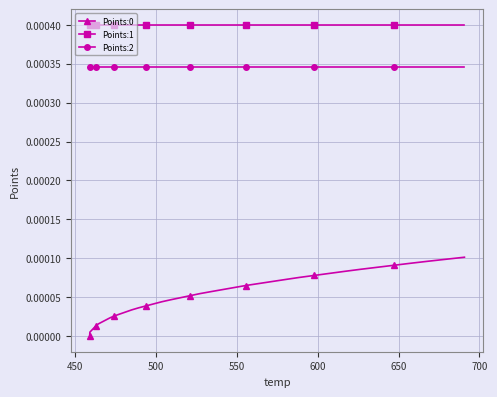

Reading left to right, list all the values displayed in this chart.

Points:0: 0.0	0.0	0.0	0.0	0.0	0.0	0.0	0.0	0.0	0.0	0.0	0.0	0.0	0.0	0.0	0.0	0.0	0.0	0.0	0.0	0.0	0.0	0.0	0.0	0.0	0.0	0.0	0.0	0.0	0.0	0.0	0.0	0.0	0.0	0.0	0.0	0.0	0.0	0.0	0.0
Points:1: 0.0	0.0	0.0	0.0	0.0	0.0	0.0	0.0	0.0	0.0	0.0	0.0	0.0	0.0	0.0	0.0	0.0	0.0	0.0	0.0	0.0	0.0	0.0	0.0	0.0	0.0	0.0	0.0	0.0	0.0	0.0	0.0	0.0	0.0	0.0	0.0	0.0	0.0	0.0	0.0
Points:2: 0.0	0.0	0.0	0.0	0.0	0.0	0.0	0.0	0.0	0.0	0.0	0.0	0.0	0.0	0.0	0.0	0.0	0.0	0.0	0.0	0.0	0.0	0.0	0.0	0.0	0.0	0.0	0.0	0.0	0.0	0.0	0.0	0.0	0.0	0.0	0.0	0.0	0.0	0.0	0.0